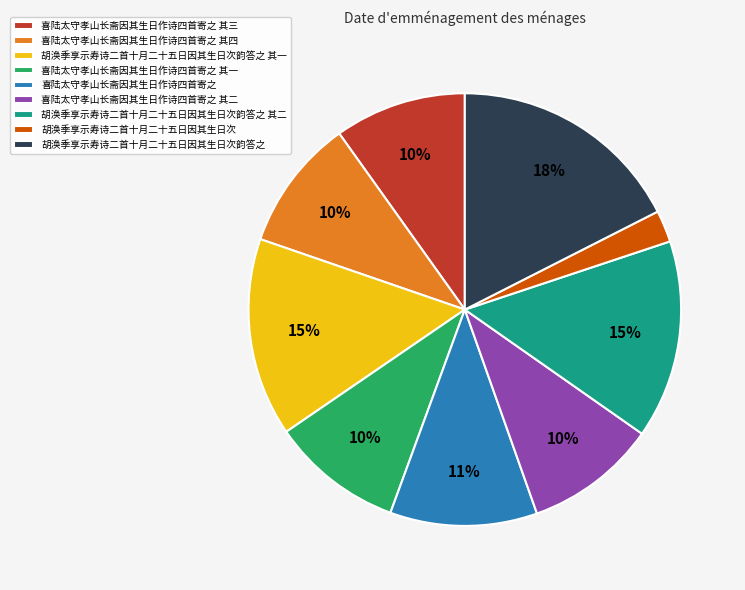

How many segments does this pie chart have?

9